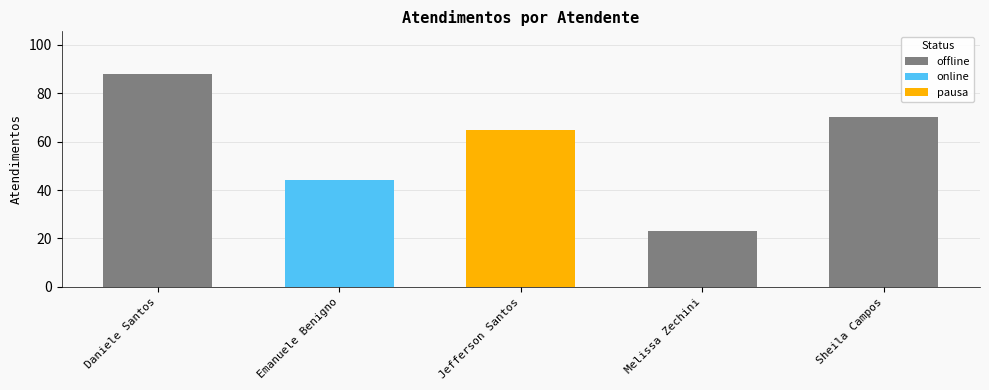

Is it true that the value at Sheila Catarina de Campos is 40?

False